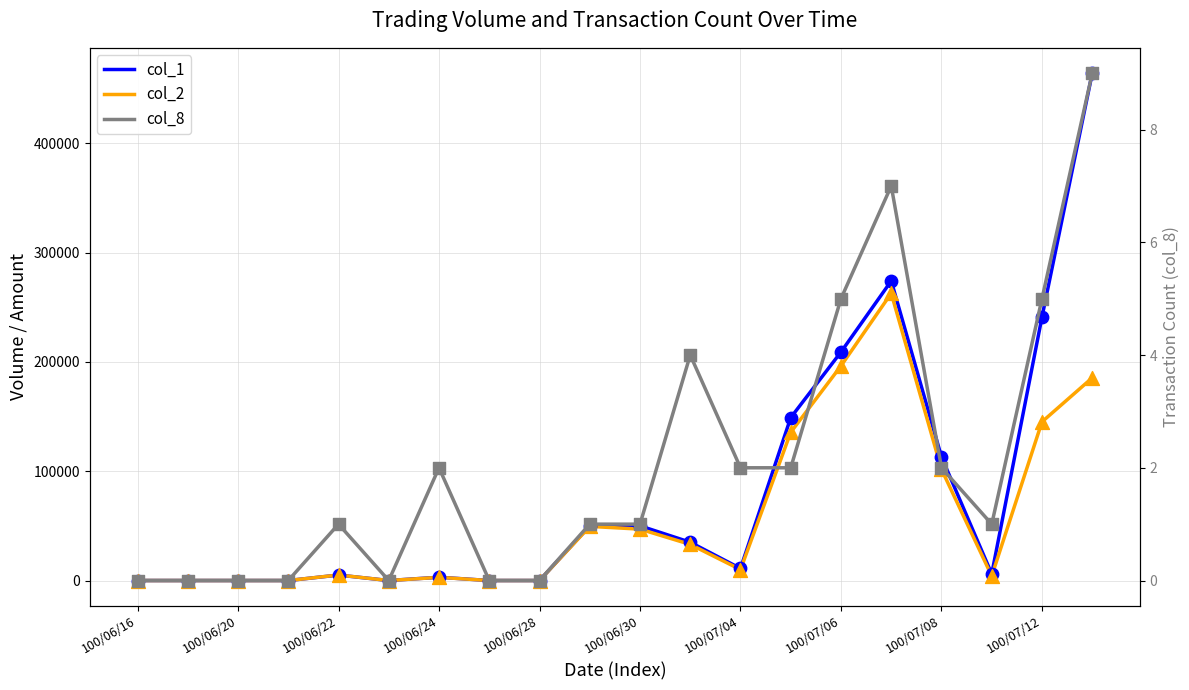

Which series has the largest Y range (max minus min)?

col_1